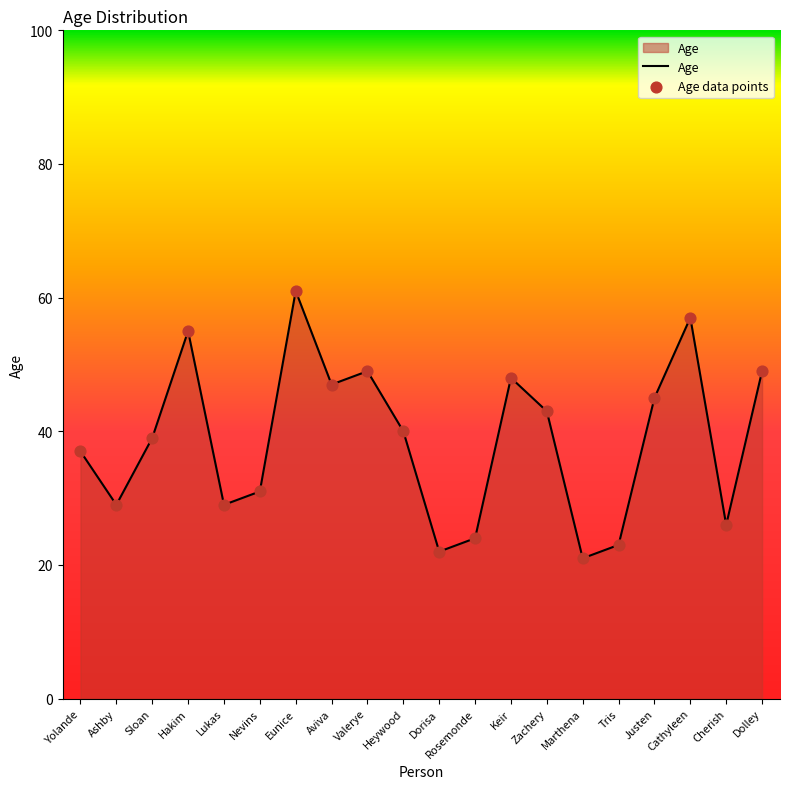

Approximately how many times larger is the value at Tris compared to Dolley?

0.5